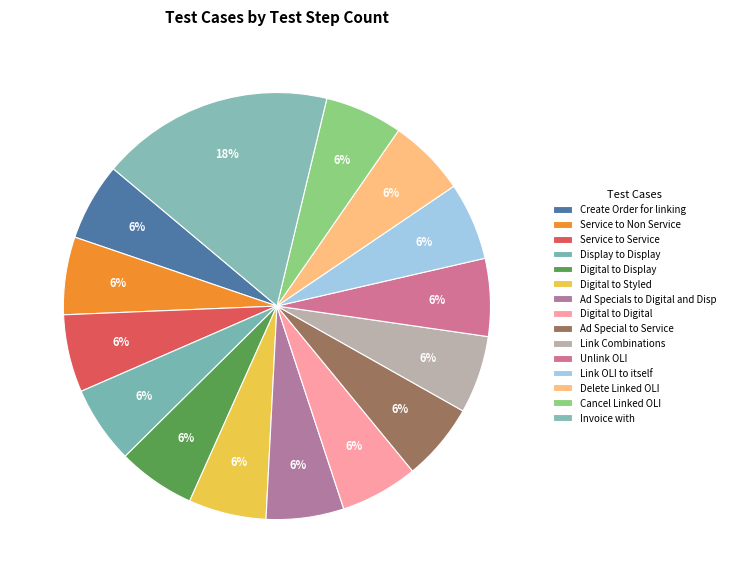

To the nearest percent, what is the average slice percentage?

7%